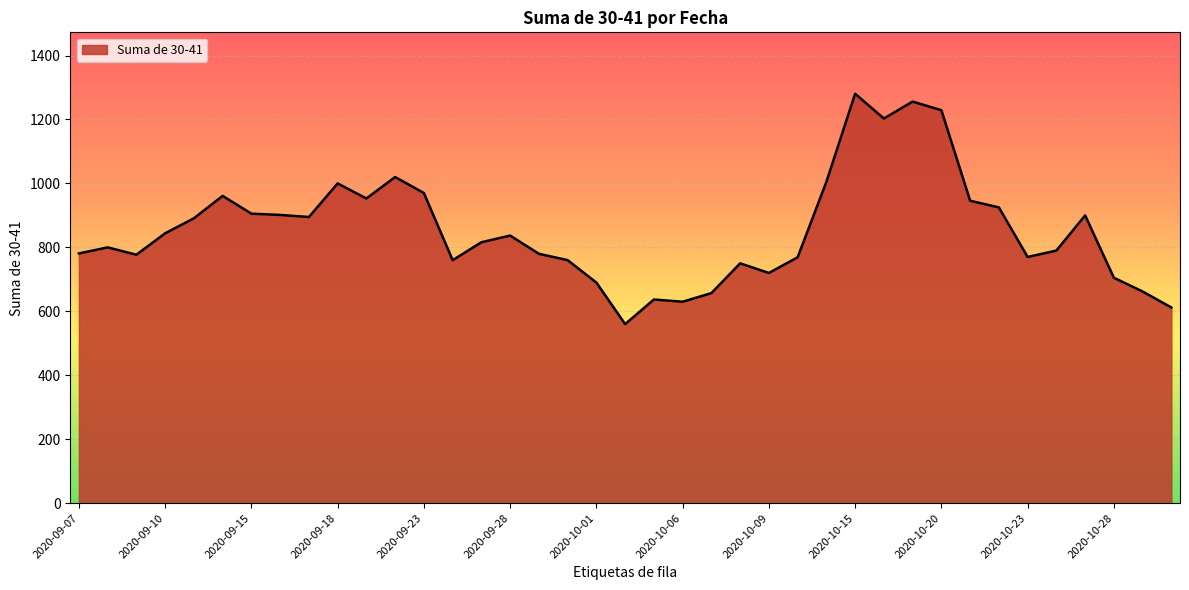

What is the maximum value shown in the chart?

1280.5